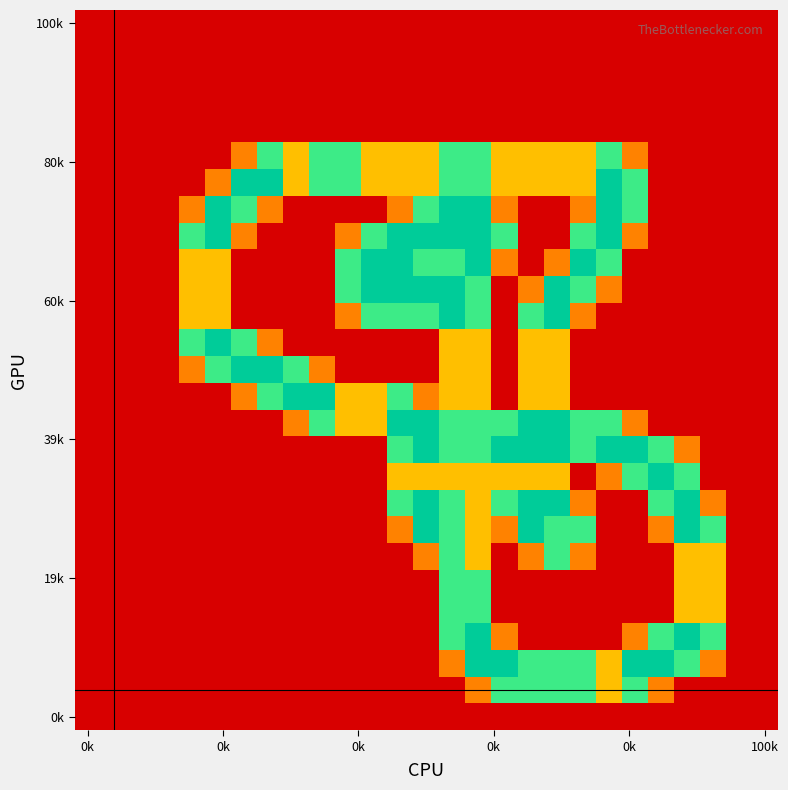

How many data points does each series have?

27